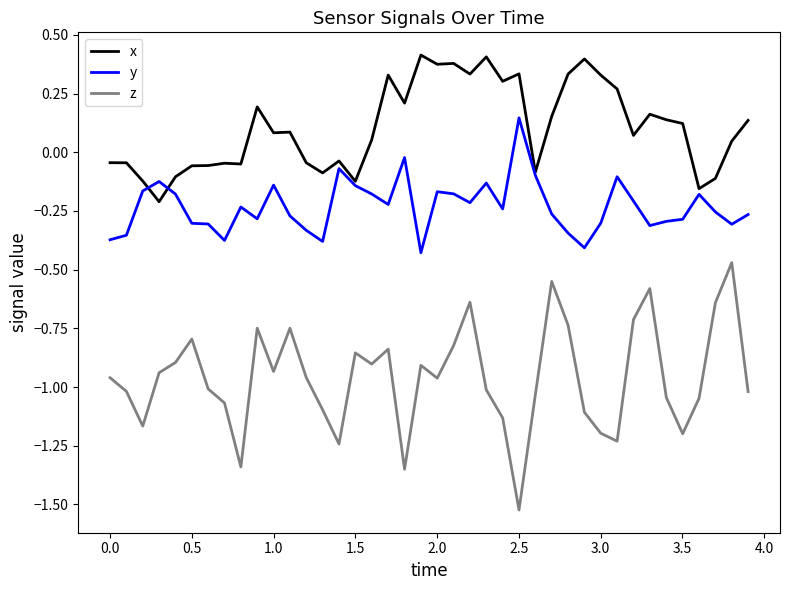

How many interior local valleys does the z series have?

10